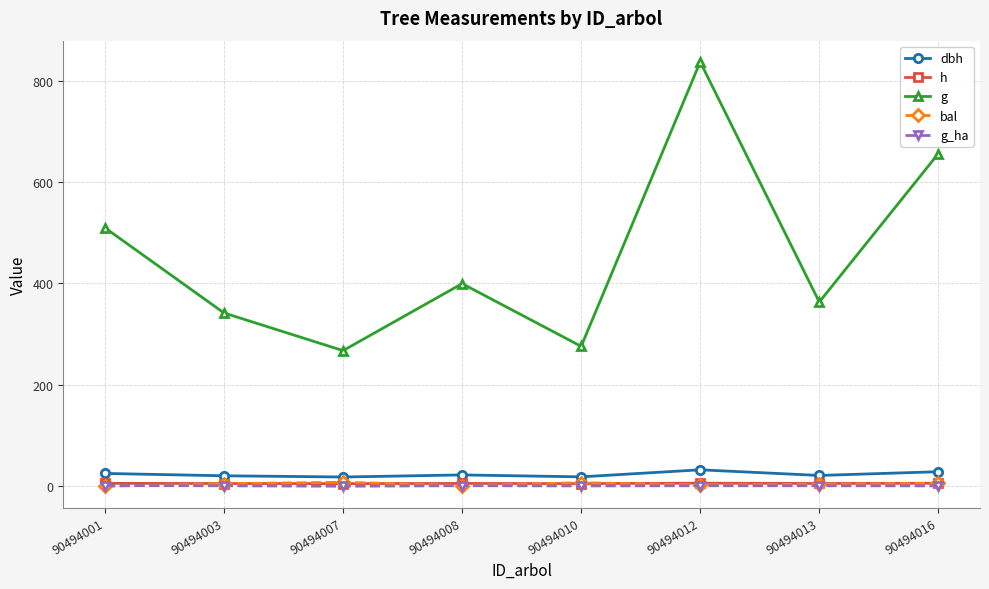

What is the total value across all series at 90494013?

395.9